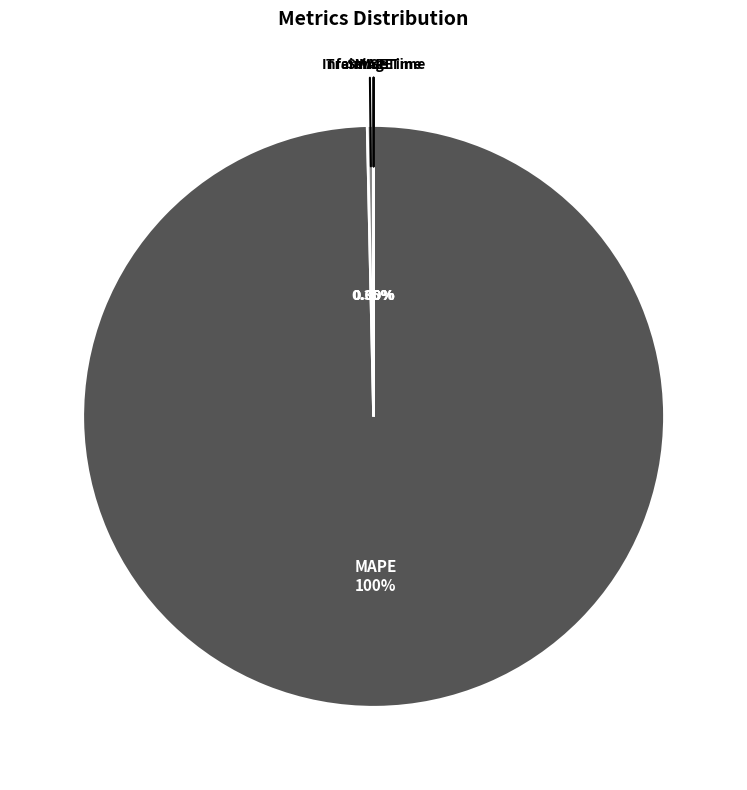

Is it true that SMAPE is 0% of the pie?

True